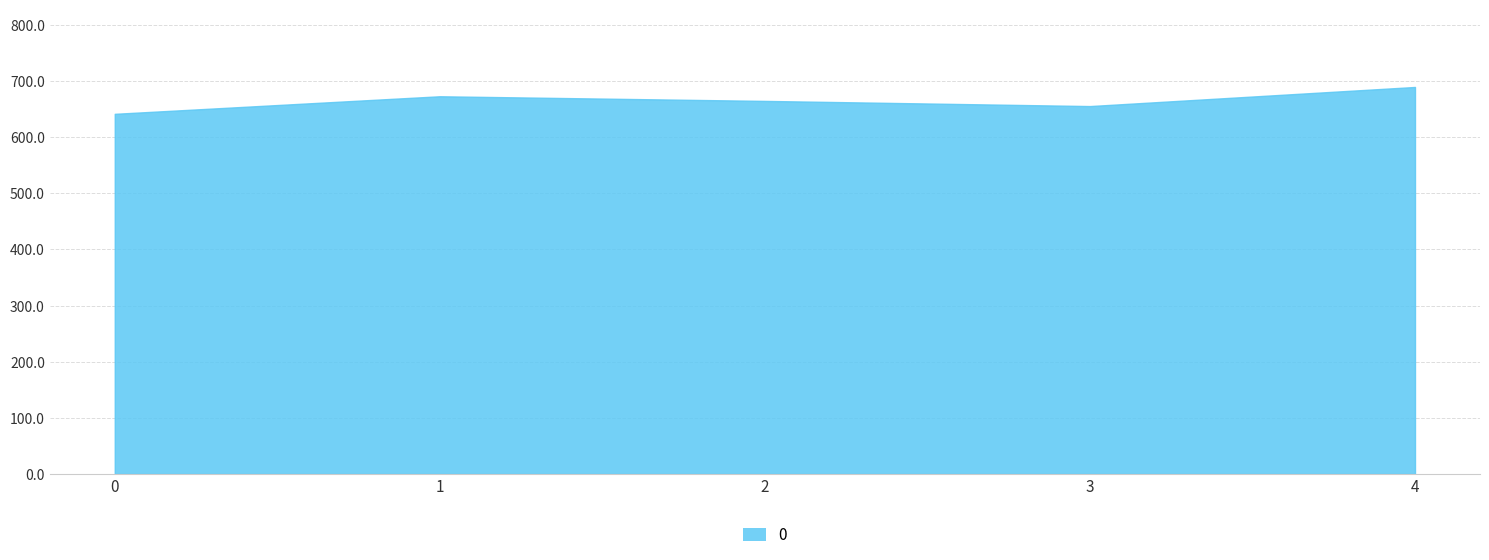

True or false: the data shows 969.3 at 0.

False